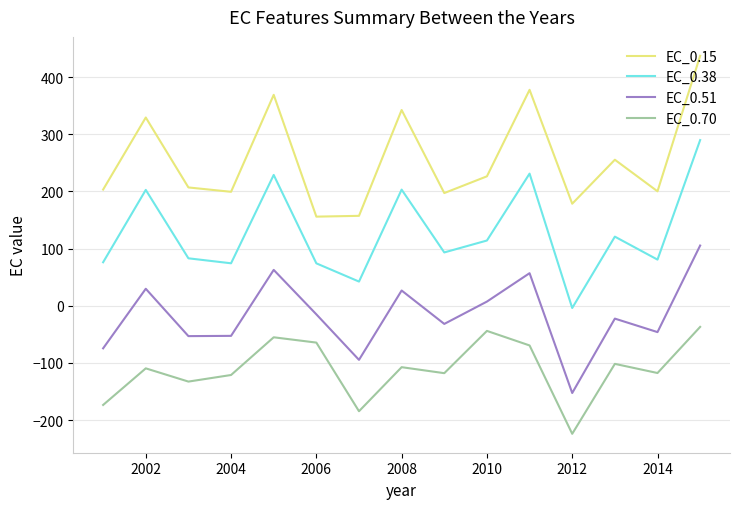

Which series has the largest range (max minus min)?

EC_0.38